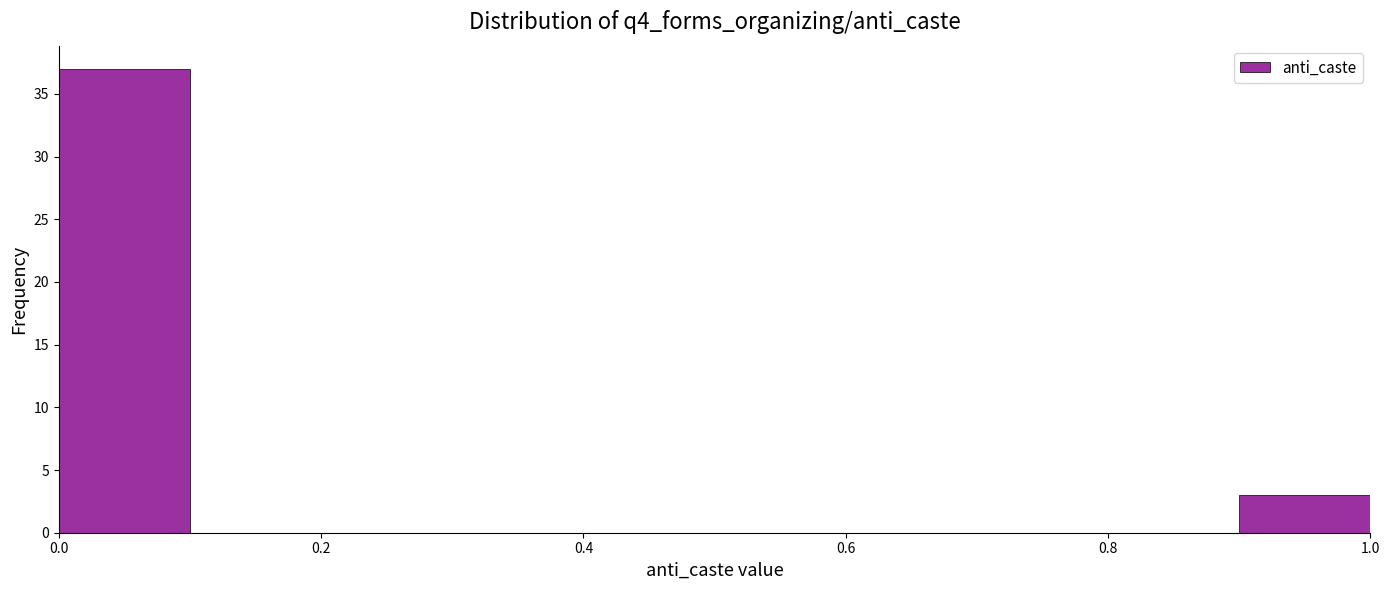

What is the height of the bar covering 0.9 to 1.0 on the x-axis? The values are not printed on the chart, so give them approximately, as read against the axis.

3